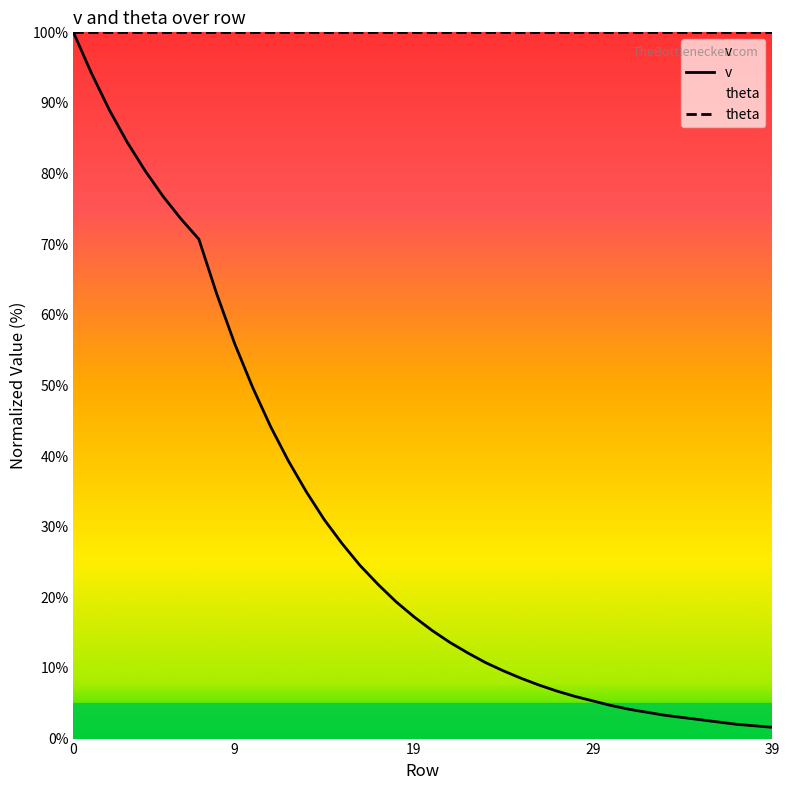

Between 13 and 26, which series saw the biggest shift?

v